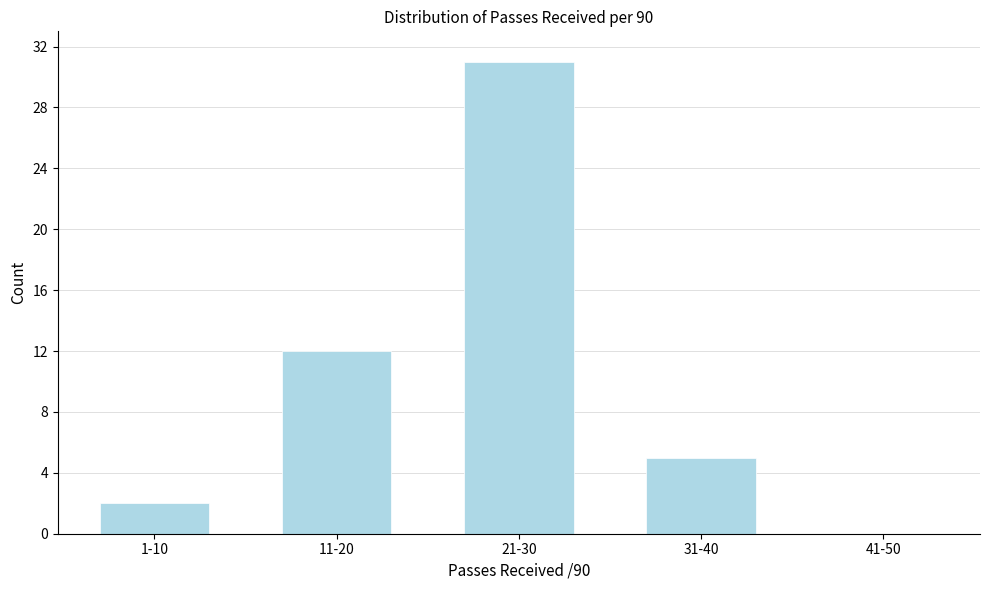

Reading left to right, extract all data points from this chart.

1-10=2	11-20=12	21-30=31	31-40=5	41-50=0